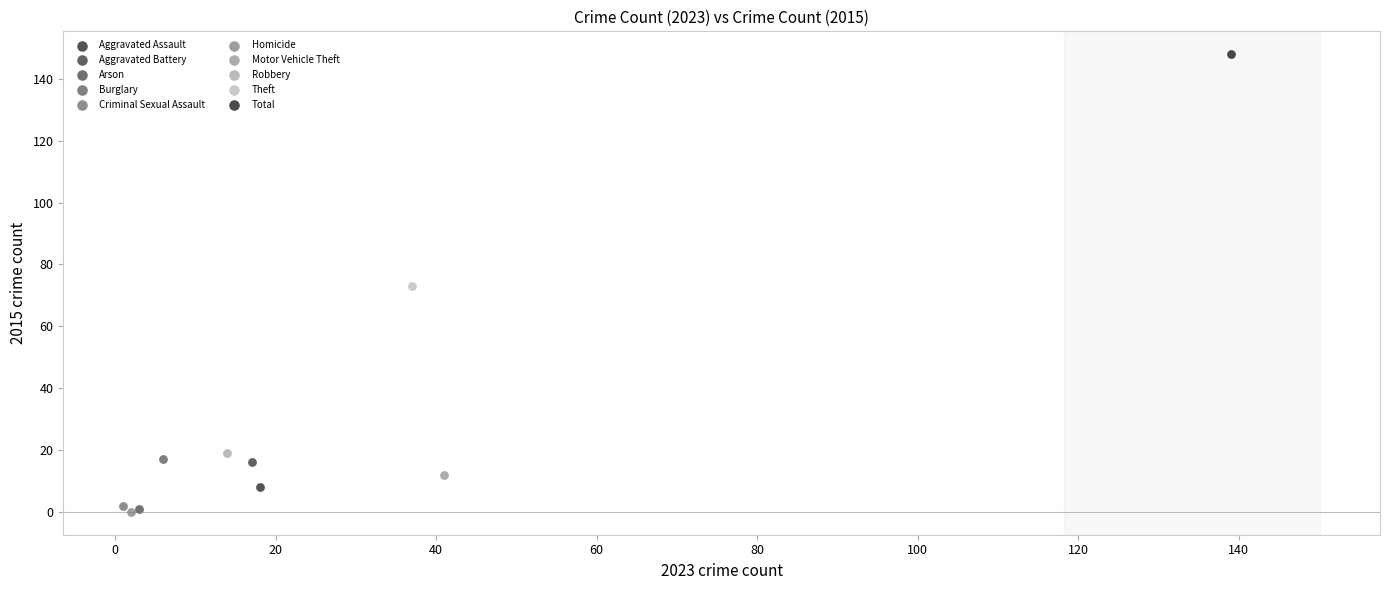

What are all the series names shown in the legend?

Aggravated Assault, Aggravated Battery, Arson, Burglary, Criminal Sexual Assault, Homicide, Motor Vehicle Theft, Robbery, Theft, Total